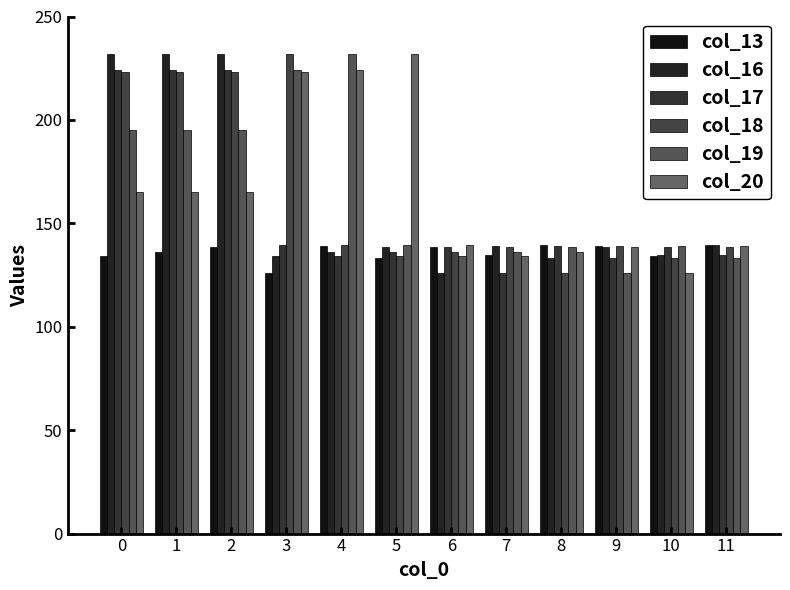

What is the smallest value displayed?

125.9